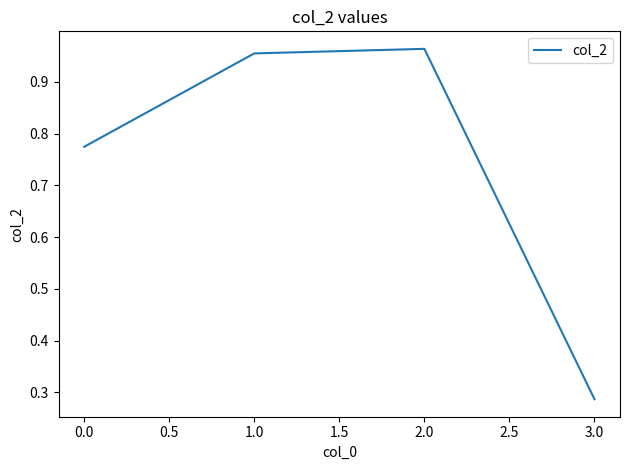

Does the chart display data point markers on the line(s)?

No